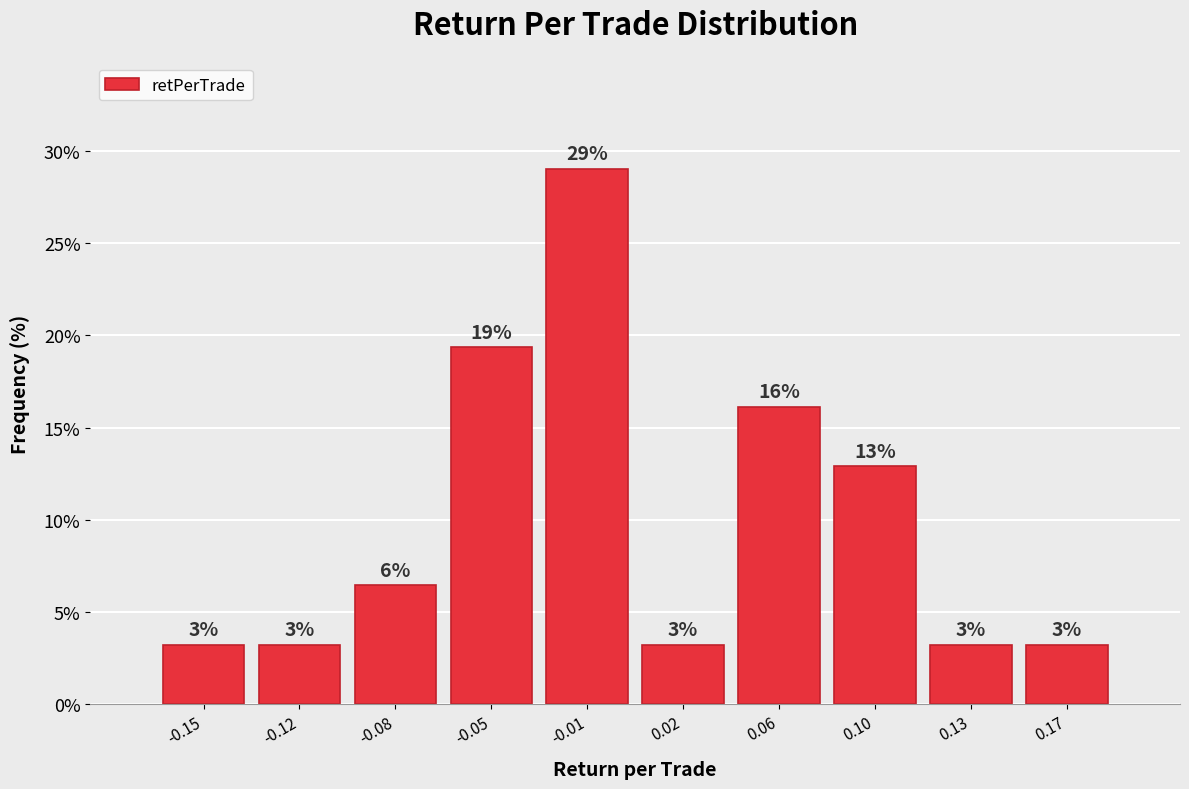

Does the chart contain any negative values?

No